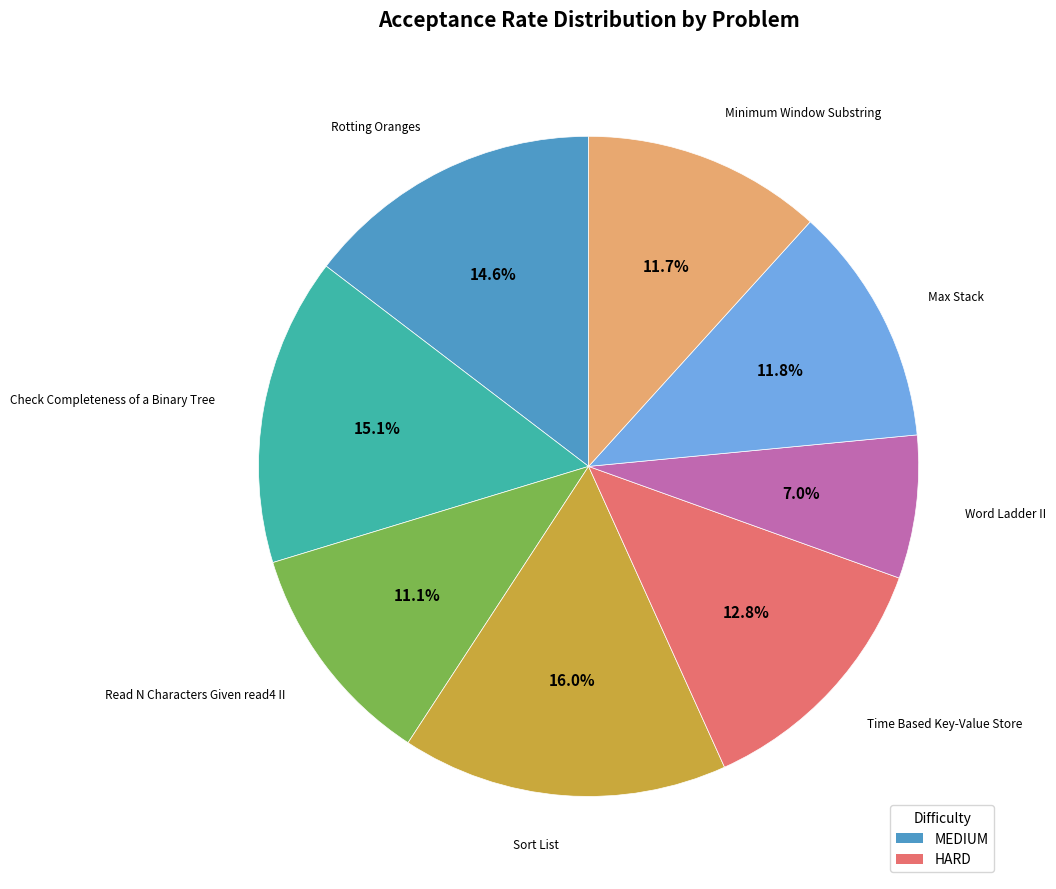

Is there any slice that represents more than half of the pie?

No